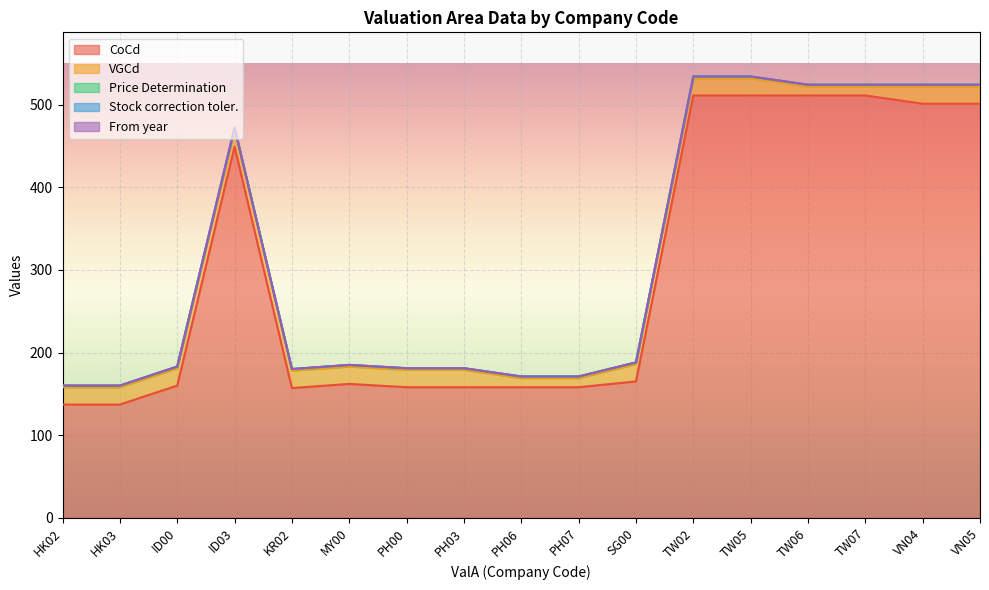

How many lines are shown in the chart?

5